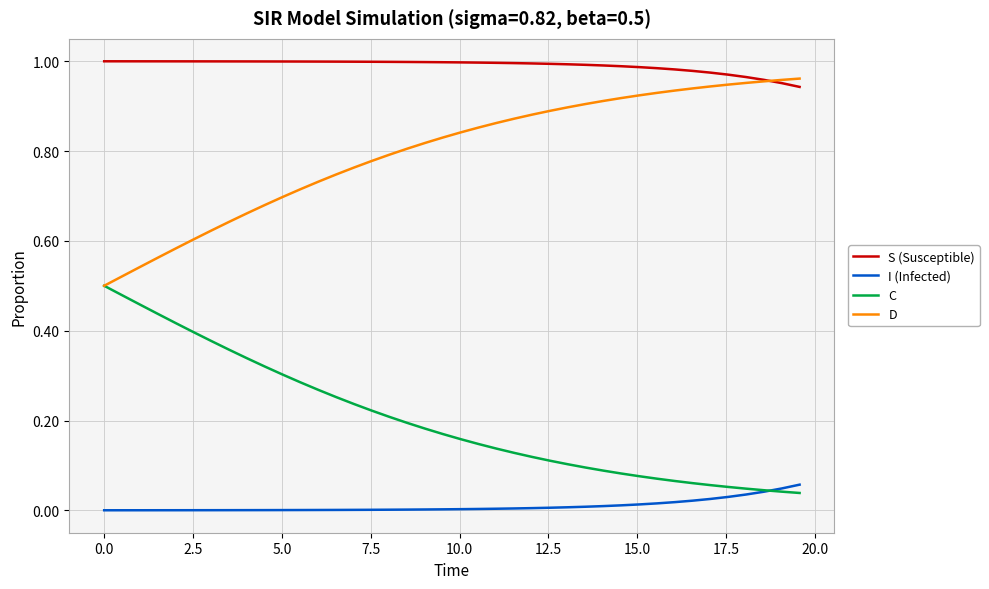

True or false: D and I (Infected) cross at least once.

False